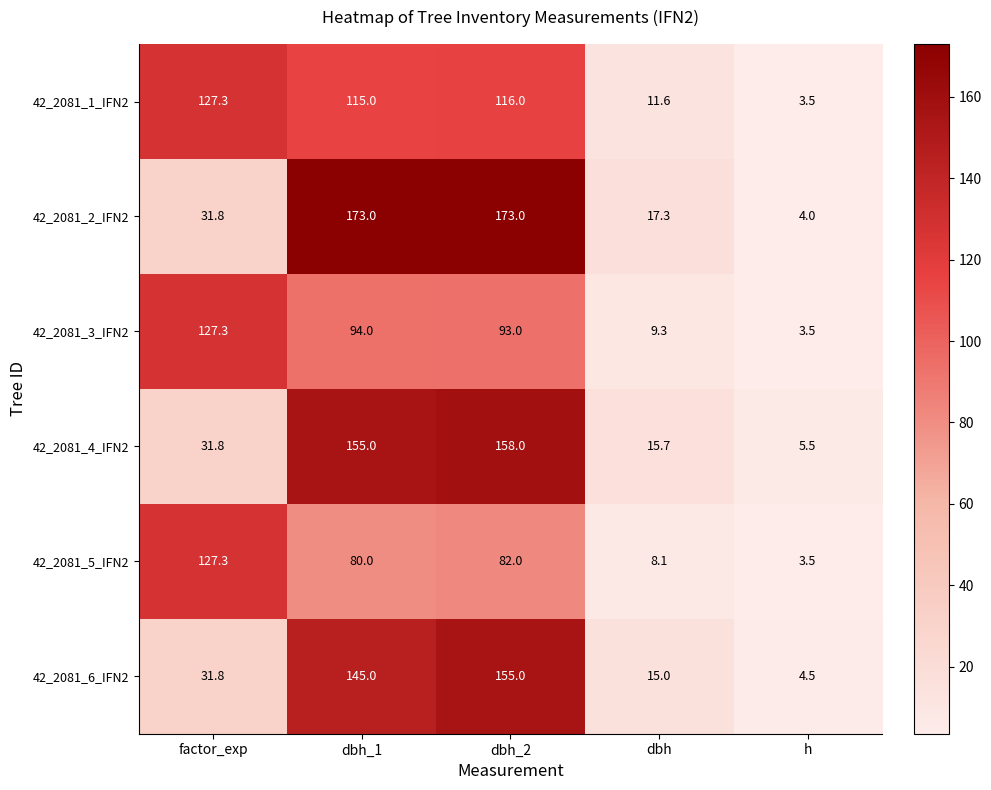

What is the sum of all 42_2081_2_IFN2 values?

399.1